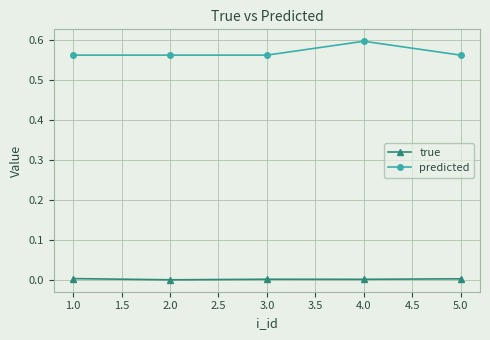

Which series has the widest spread of values?

predicted